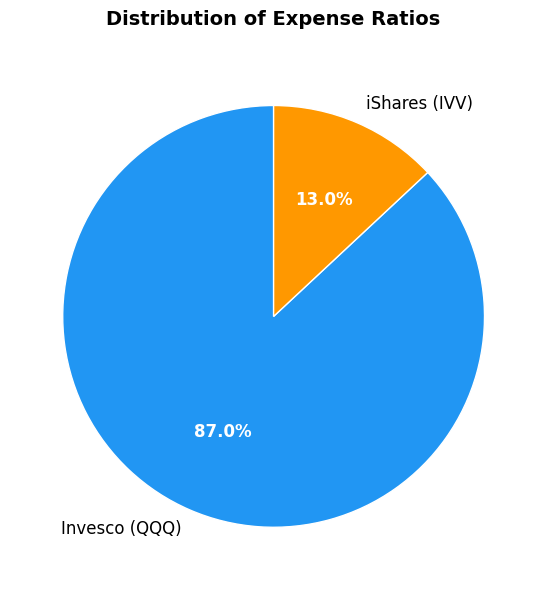

To the nearest percent, what is the average slice percentage?

50%